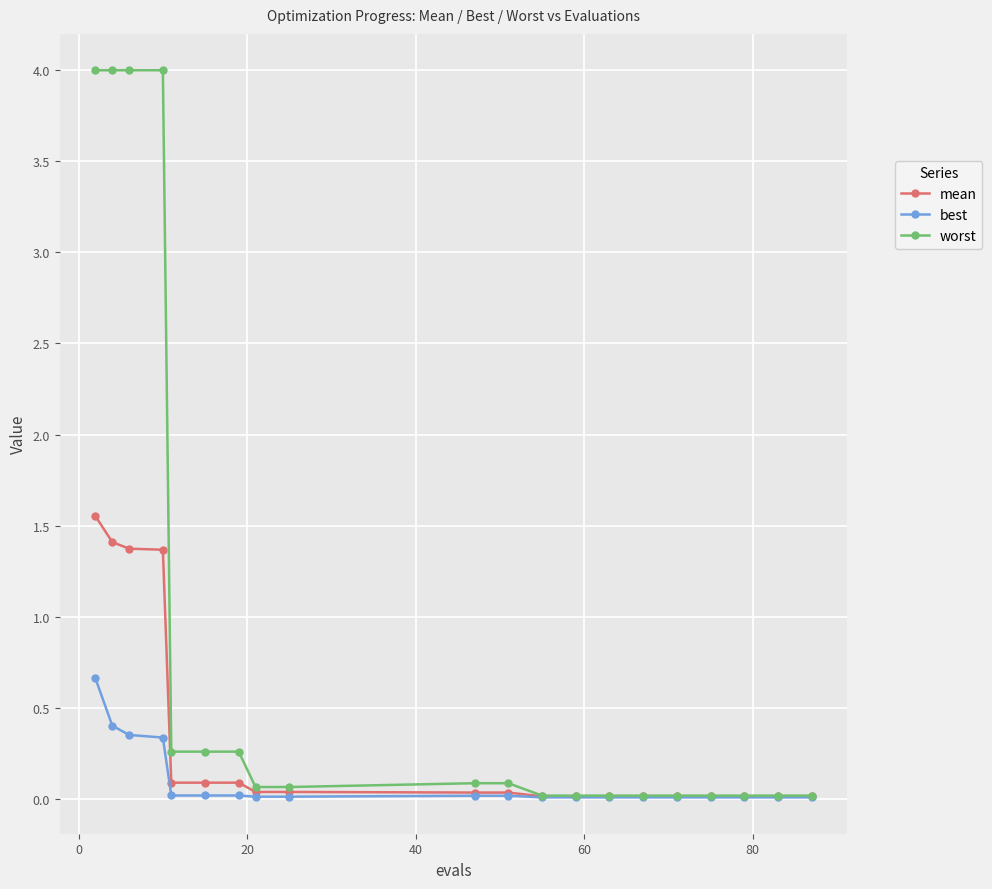

What is the greatest value displayed?

4.0